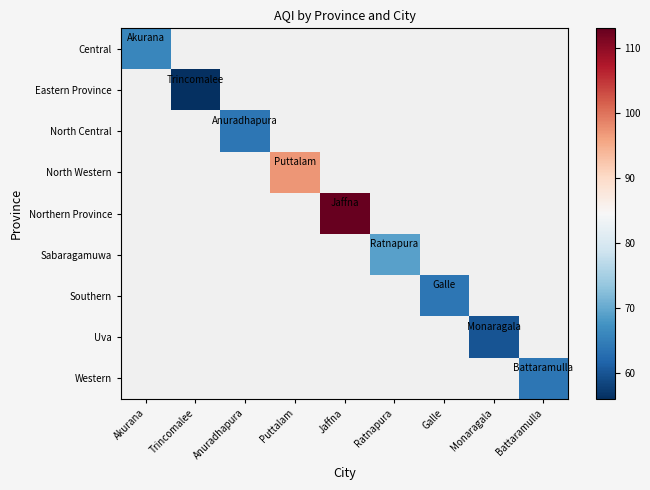

At which label is Central closest to 66?

Akurana